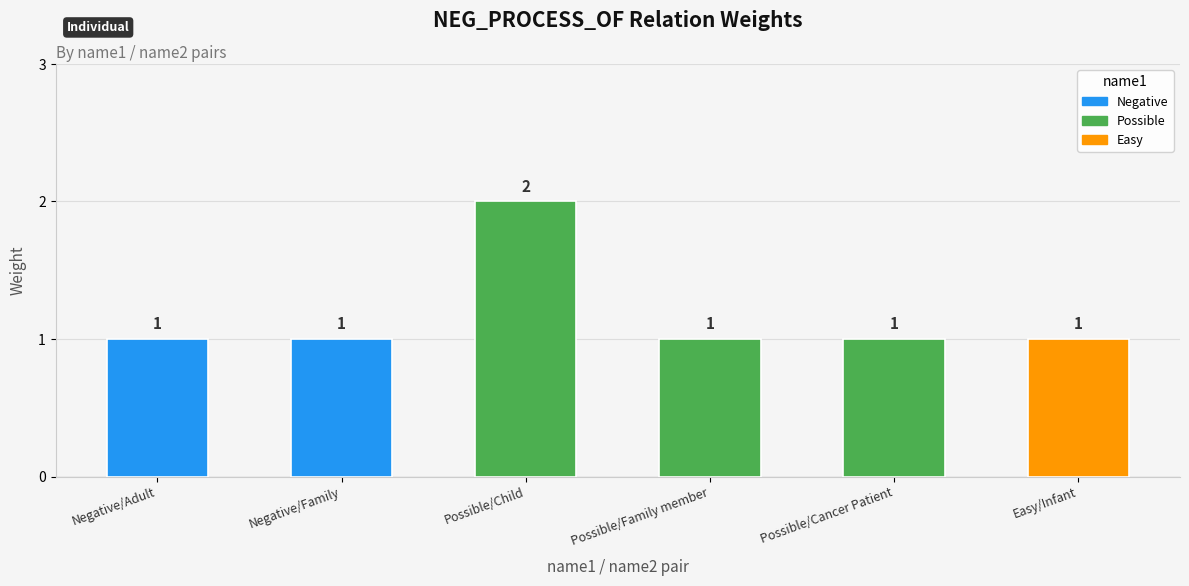

What is the label of the 1st bar from the left?

Negative/Adult